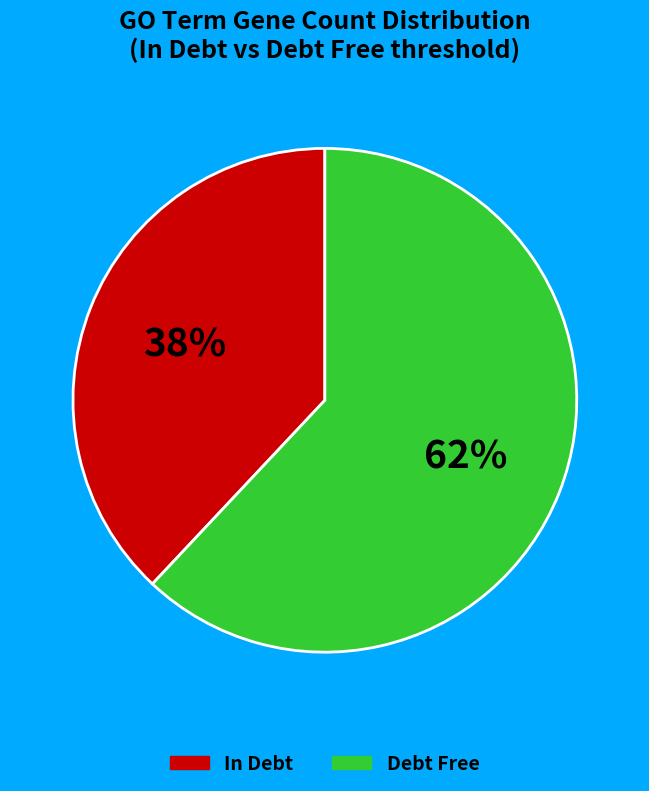

Does any single category account for the majority?

Yes